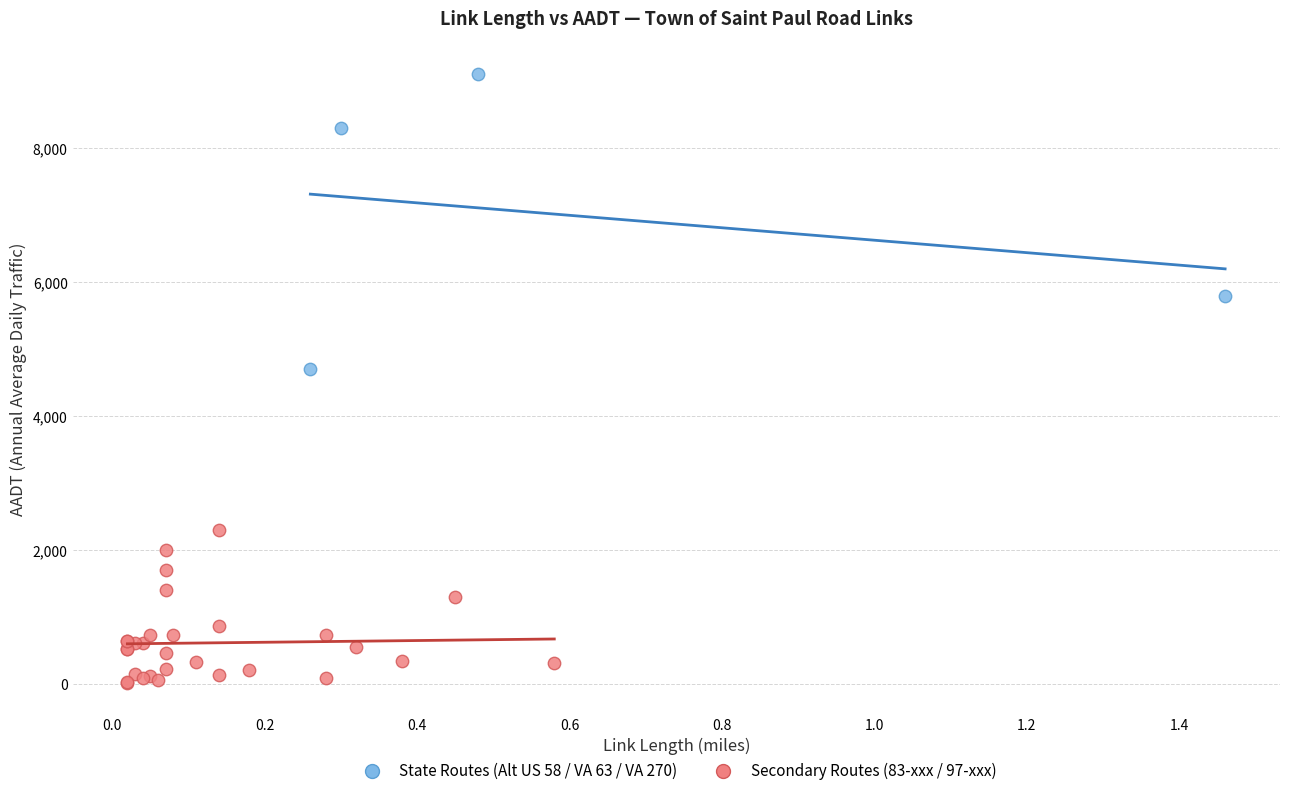

Which series reaches the minimum Y coordinate?

Secondary Routes (83-xxx / 97-xxx)